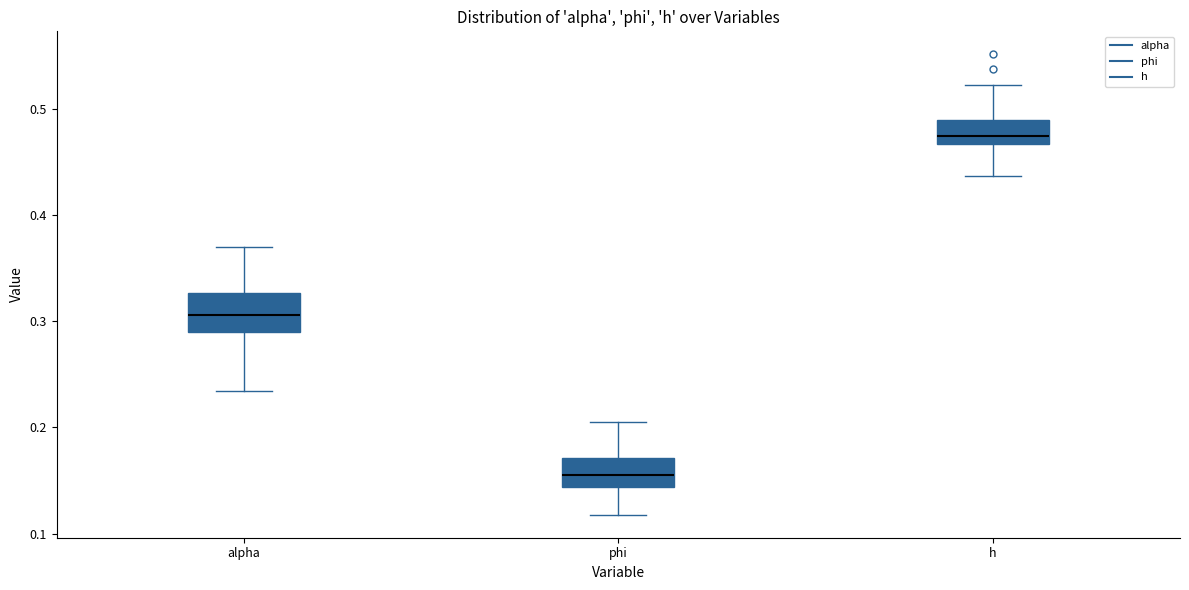

Which box's median line is the lowest?

phi